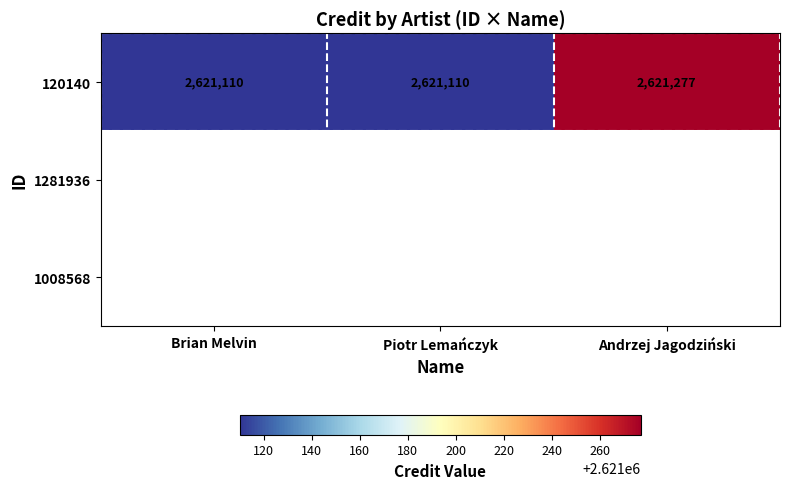

What value does the 120140 series have at Brian Melvin, to the nearest 50?

2621100